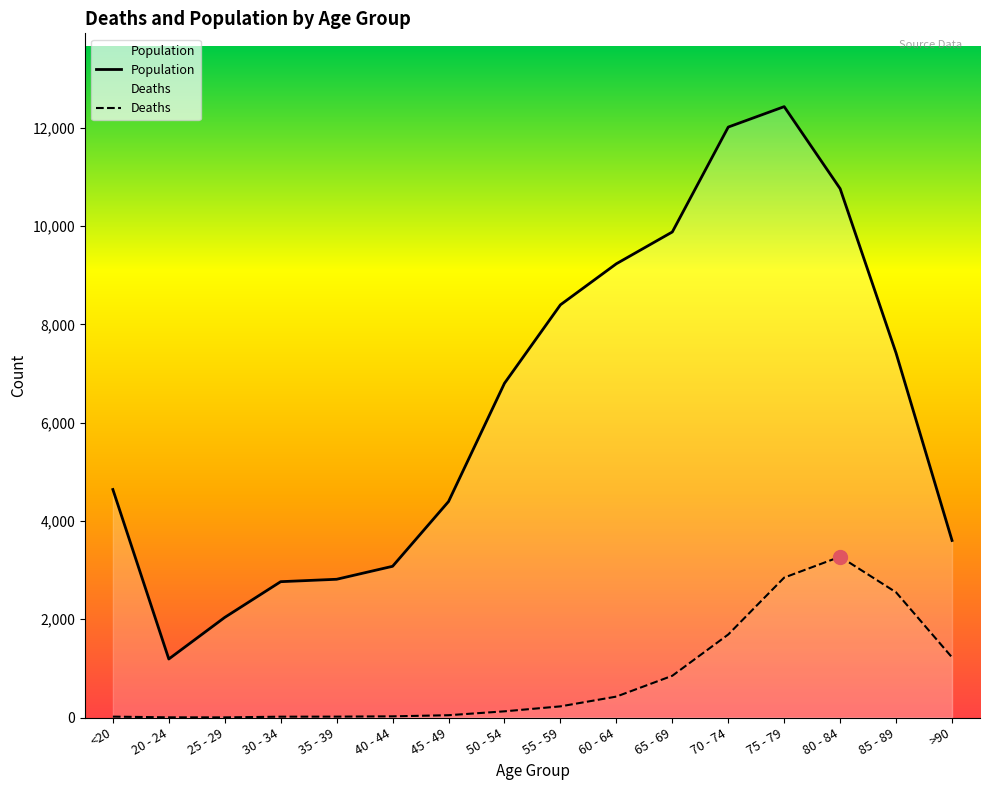

Rank the series by their average value, from lowest to highest.

Deaths, Population